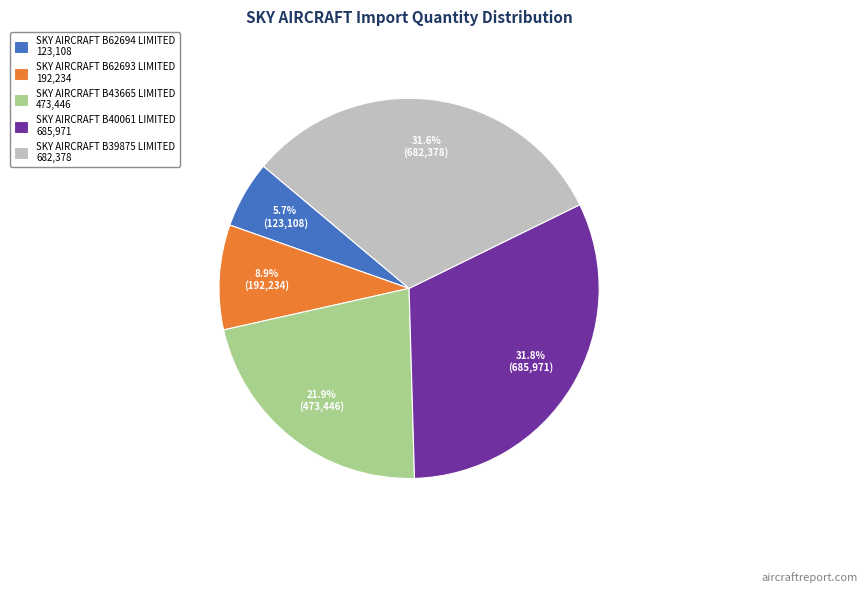

Does SKY AIRCRAFT B39875 LIMITED account for over 50% of the chart?

No